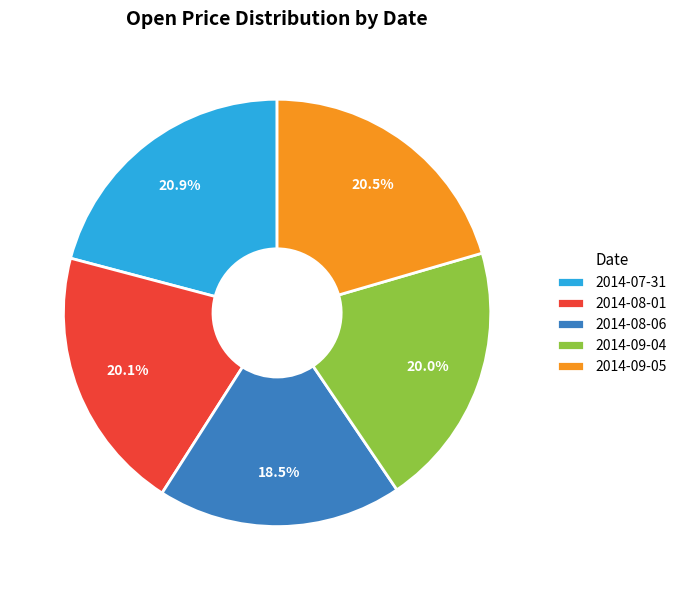

Count the number of slices in the pie.

5